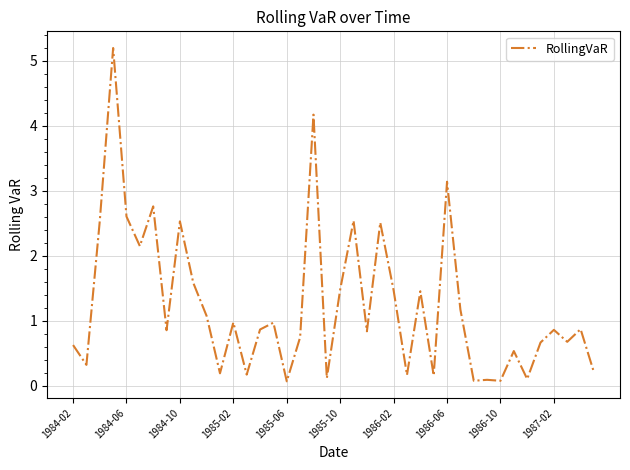

What is the greatest value displayed?

5.2